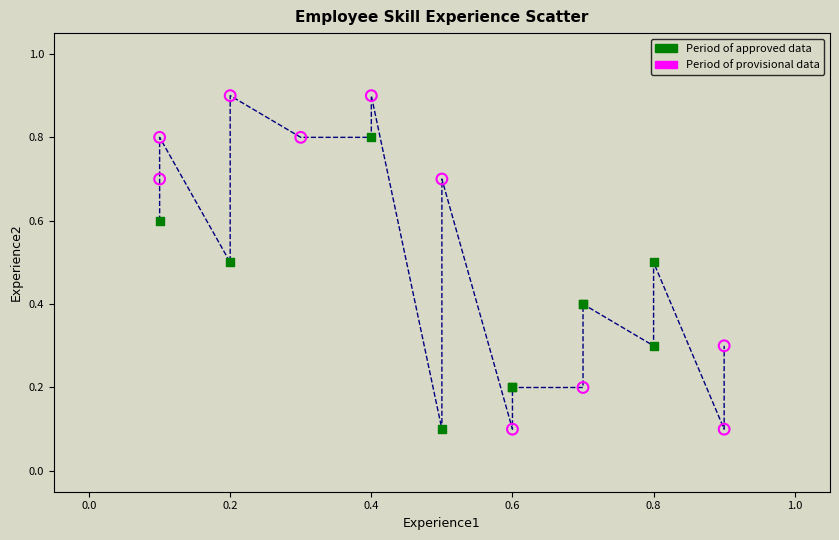

Which series has the widest spread of Y values?

Period of provisional data